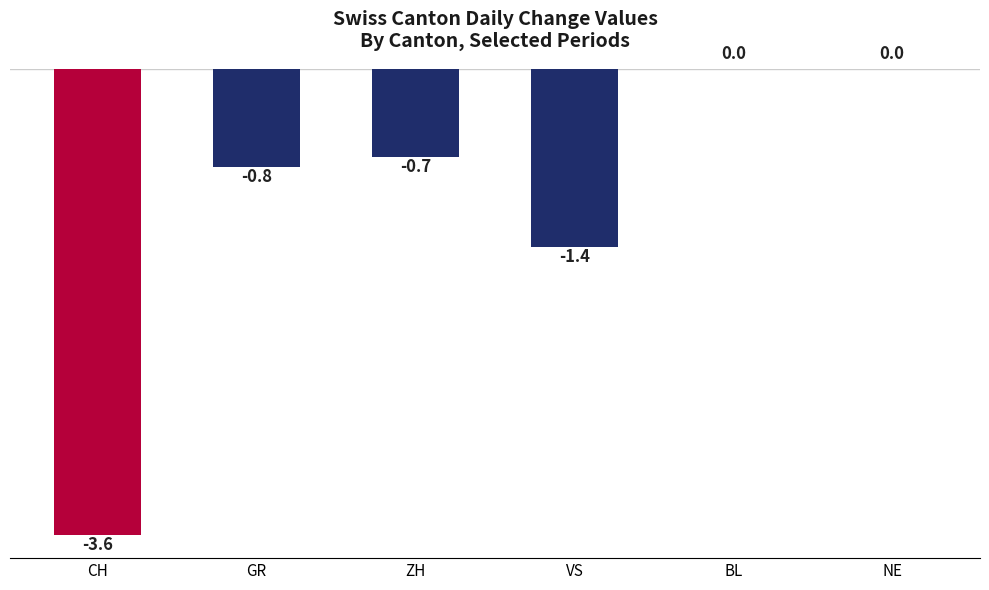

Count the number of categories in the chart.

6